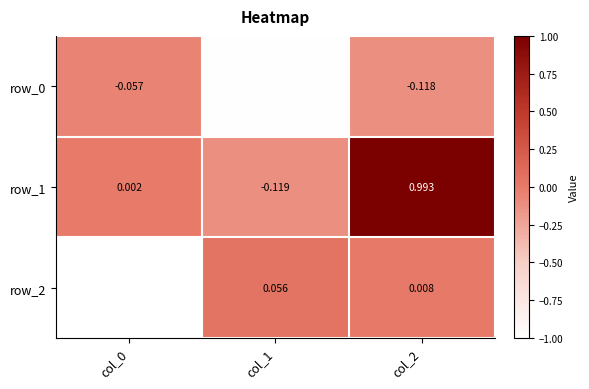

What is the sum of all row_1 values?

0.9